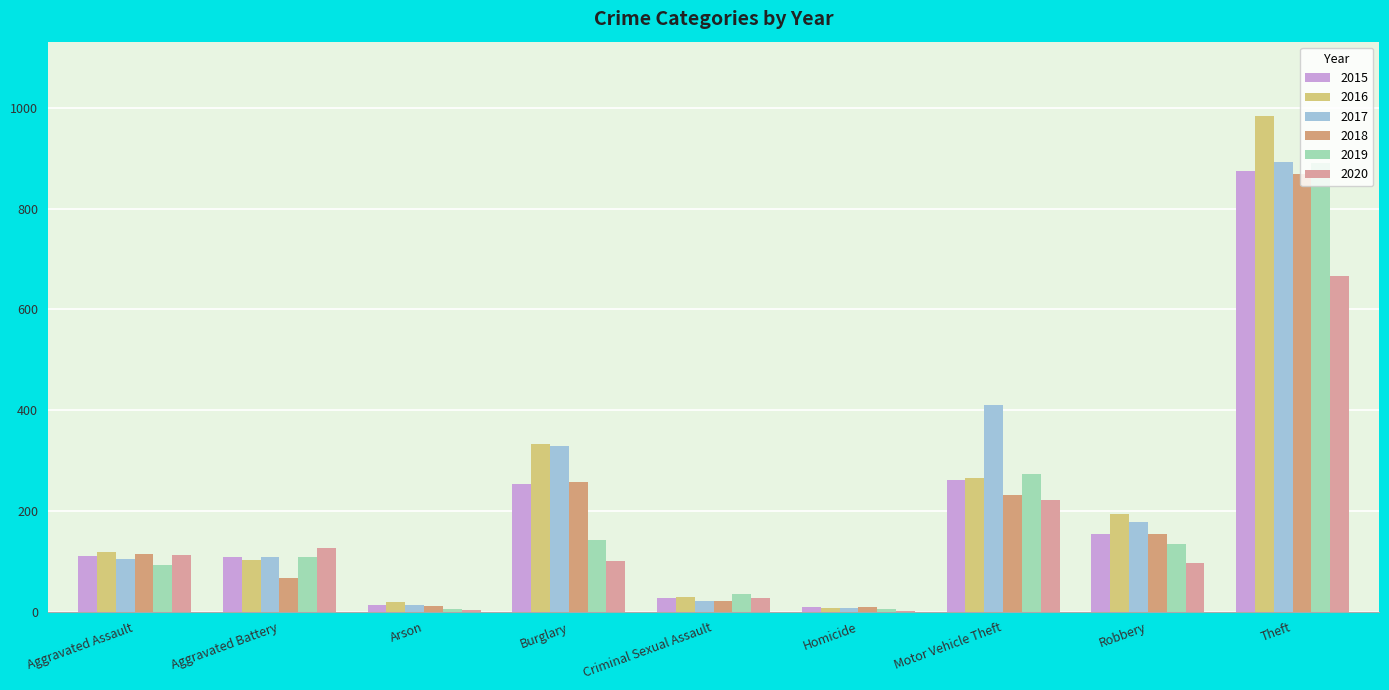

Is the value of 2018 at Criminal Sexual Assault greater than the value of 2020 at Theft?

No